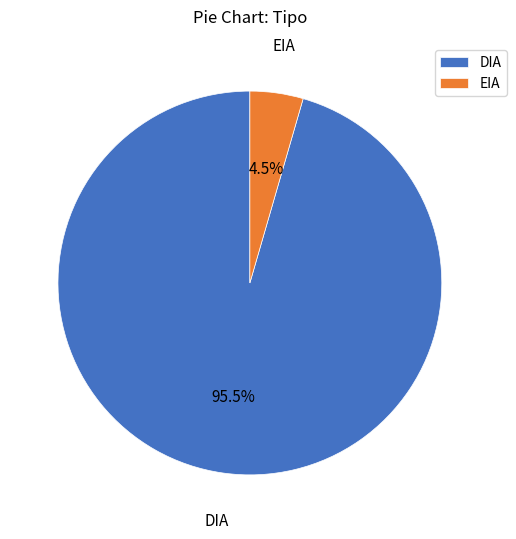

To the nearest percent, what is the average slice percentage?

50%